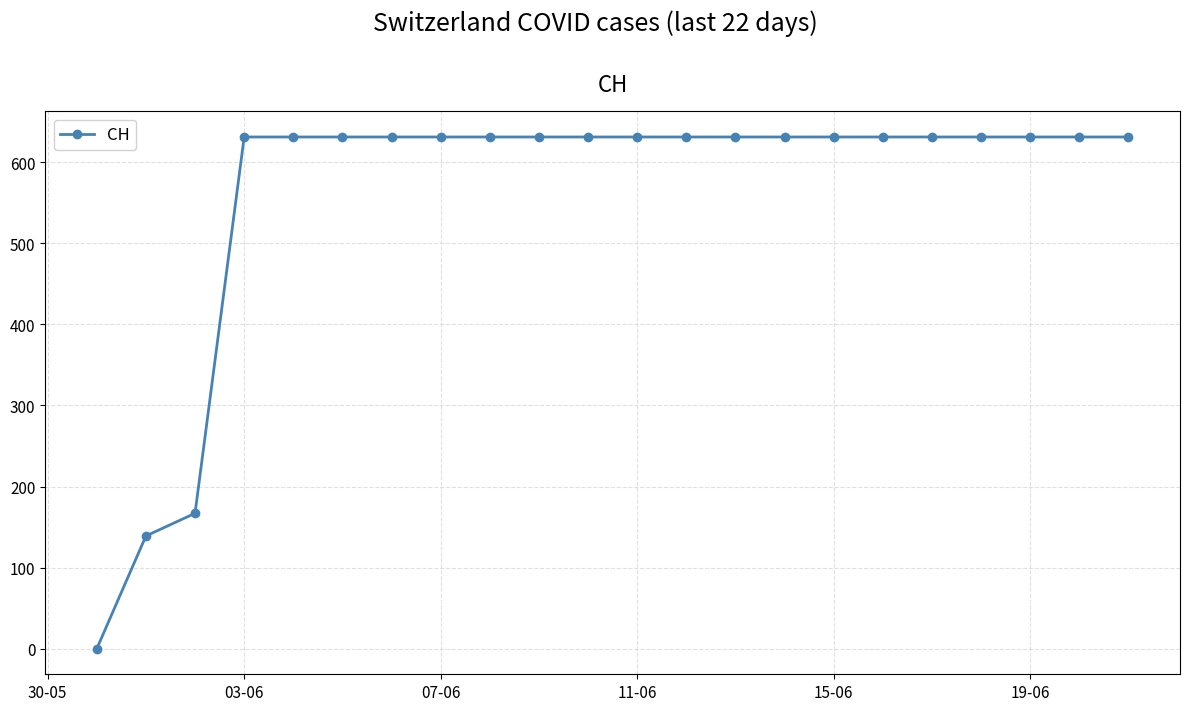

Reading left to right, transcribe all the data shown in this chart.

0	139	167	631	631	631	631	631	631	631	631	631	631	631	631	631	631	631	631	631	631	631